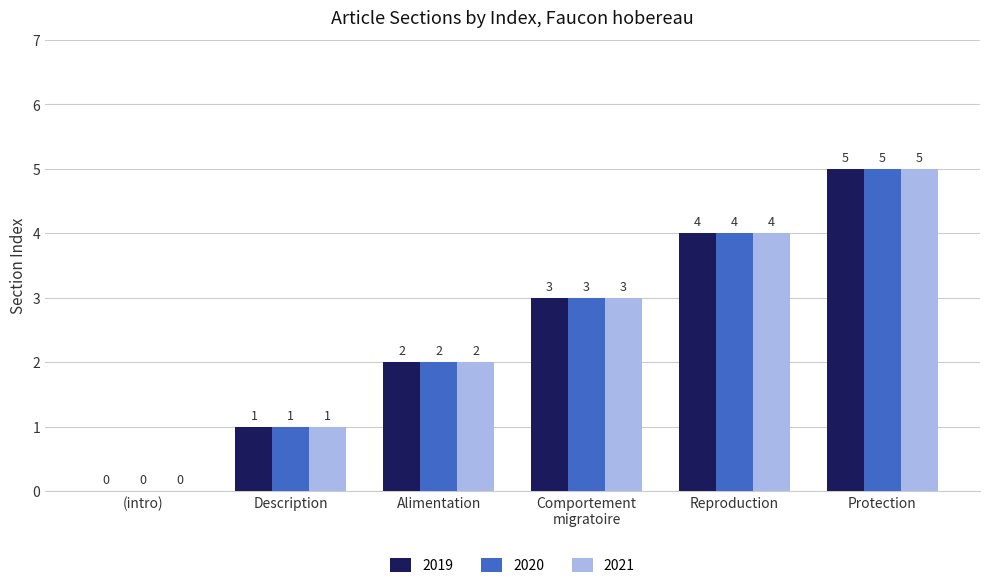

Is it true that 2021 equals 0 at (intro)?

True